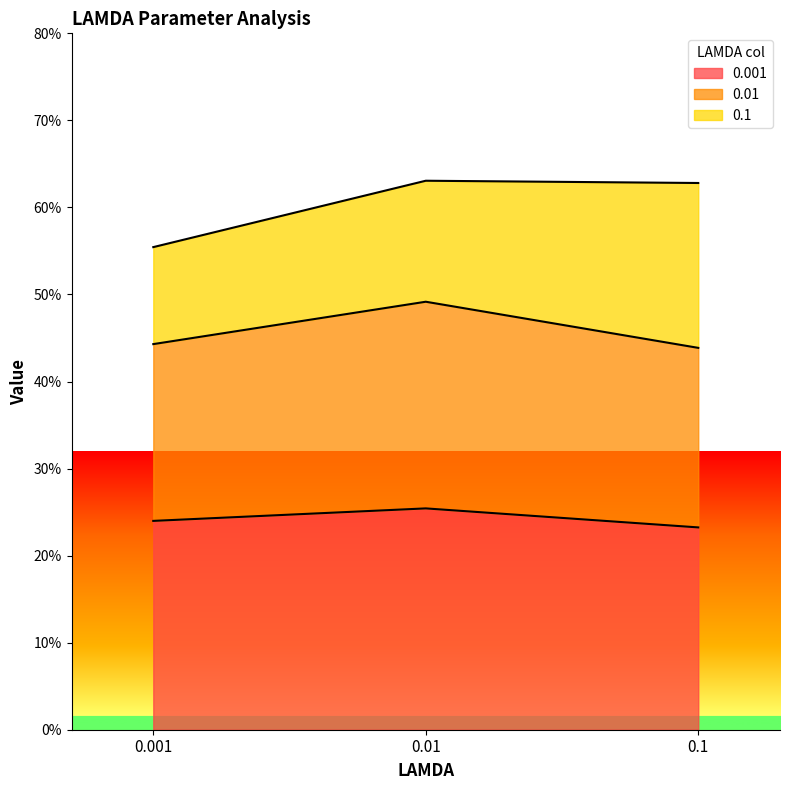

Which category has the highest value in the 0.01 series?

0.01